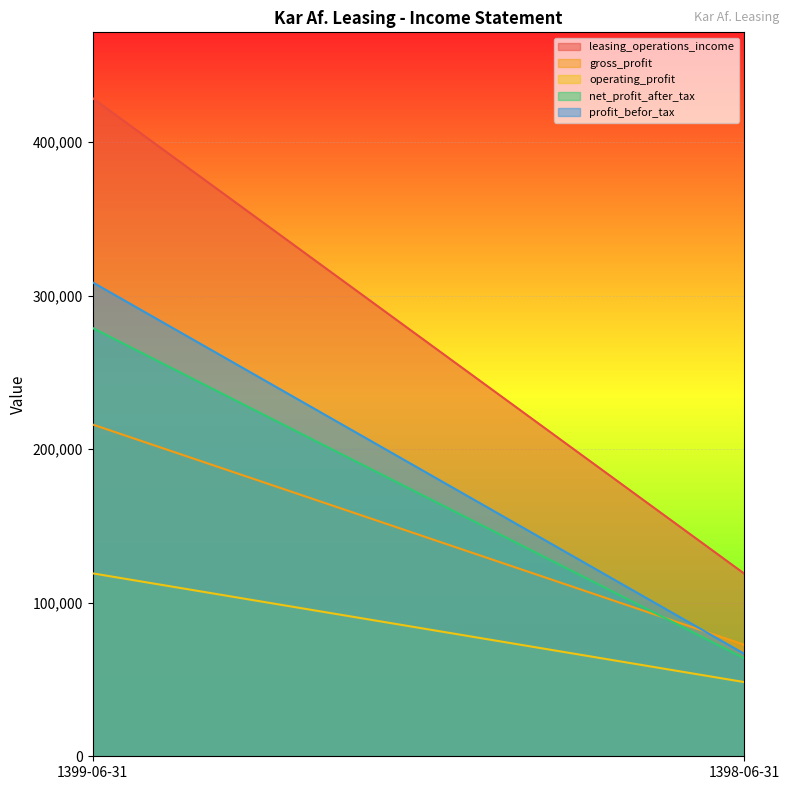

Between 1399-06-31 and 1398-06-31, which series saw the biggest shift?

leasing_operations_income